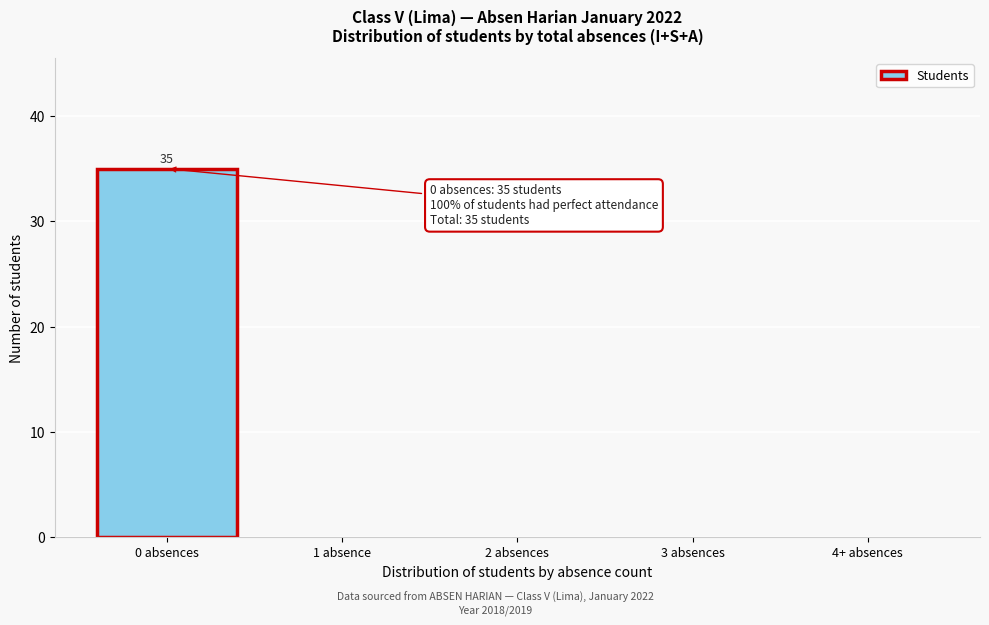

Reading right to left, list all the values displayed in this chart.

4+ absences=0	3 absences=0	2 absences=0	1 absence=0	0 absences=35